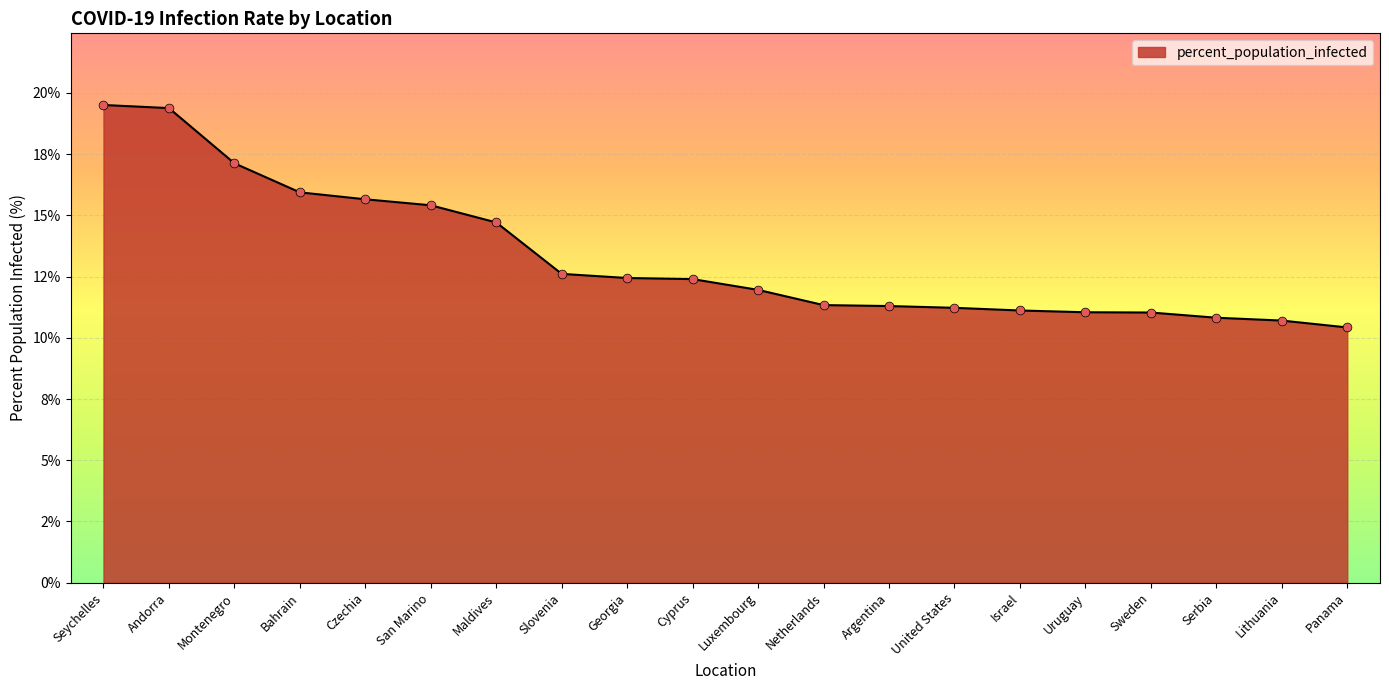

What is the change in value from San Marino to Maldives?

-0.7